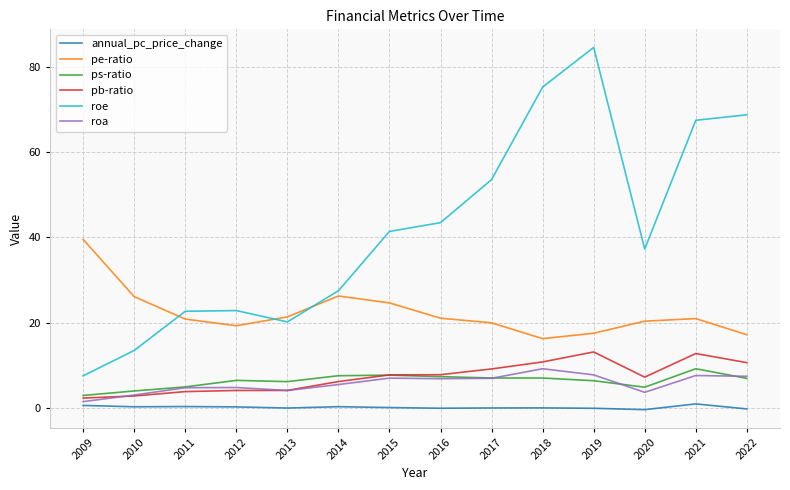

True or false: pe-ratio and ps-ratio intersect in this chart.

False